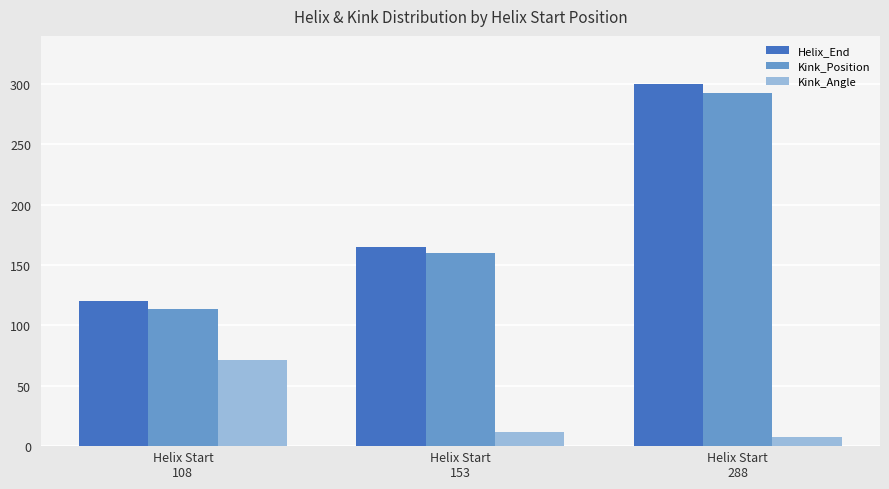

Rank the categories by Kink_Angle value from highest to lowest.

Helix Start
108, Helix Start
153, Helix Start
288